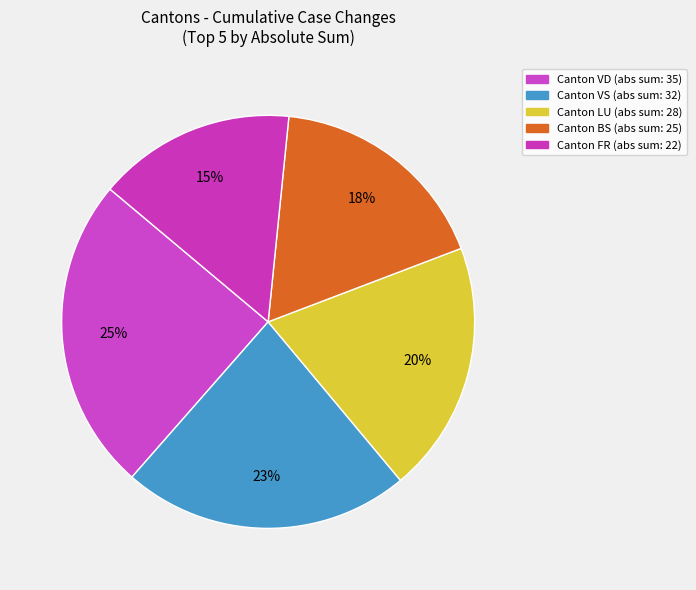

Count the number of slices in the pie.

5